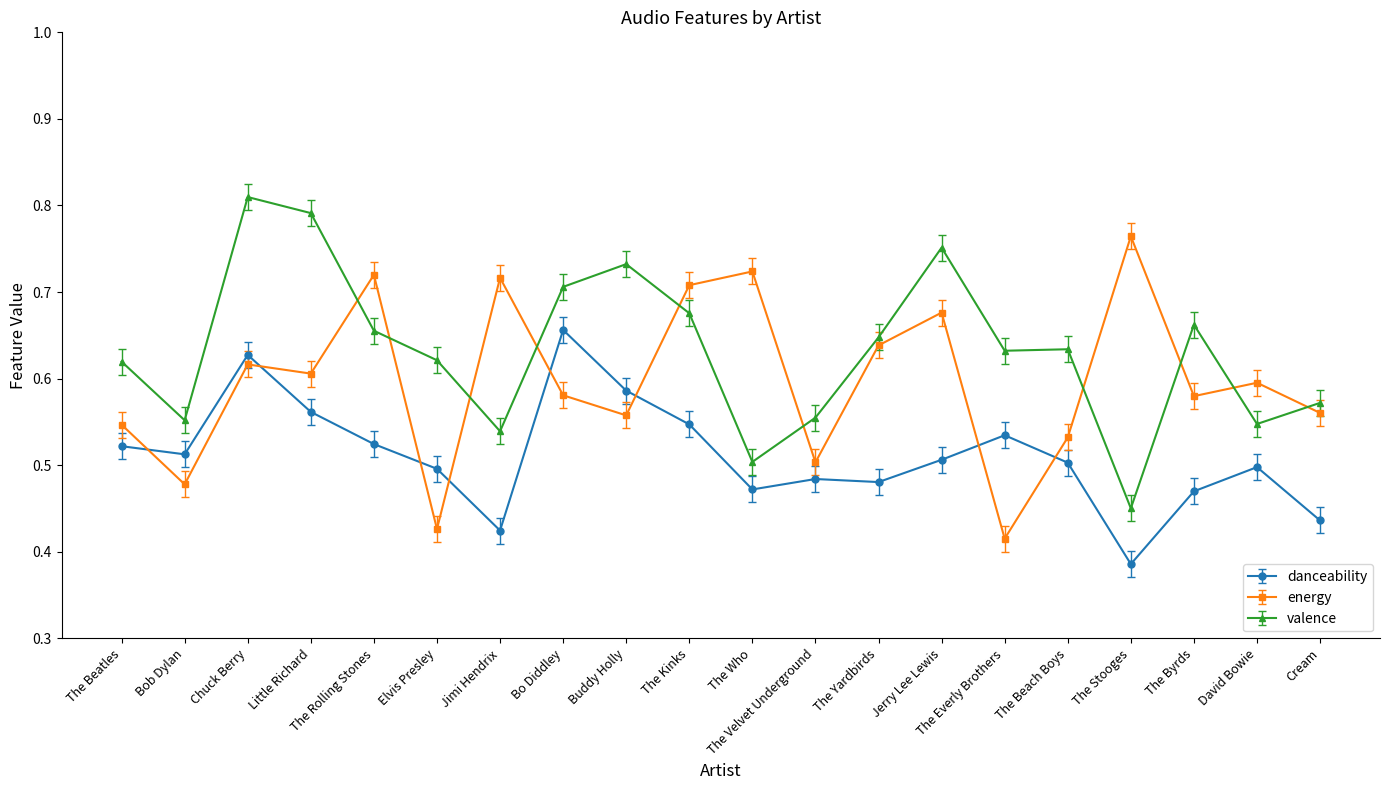

Does the chart have visible grid lines?

No